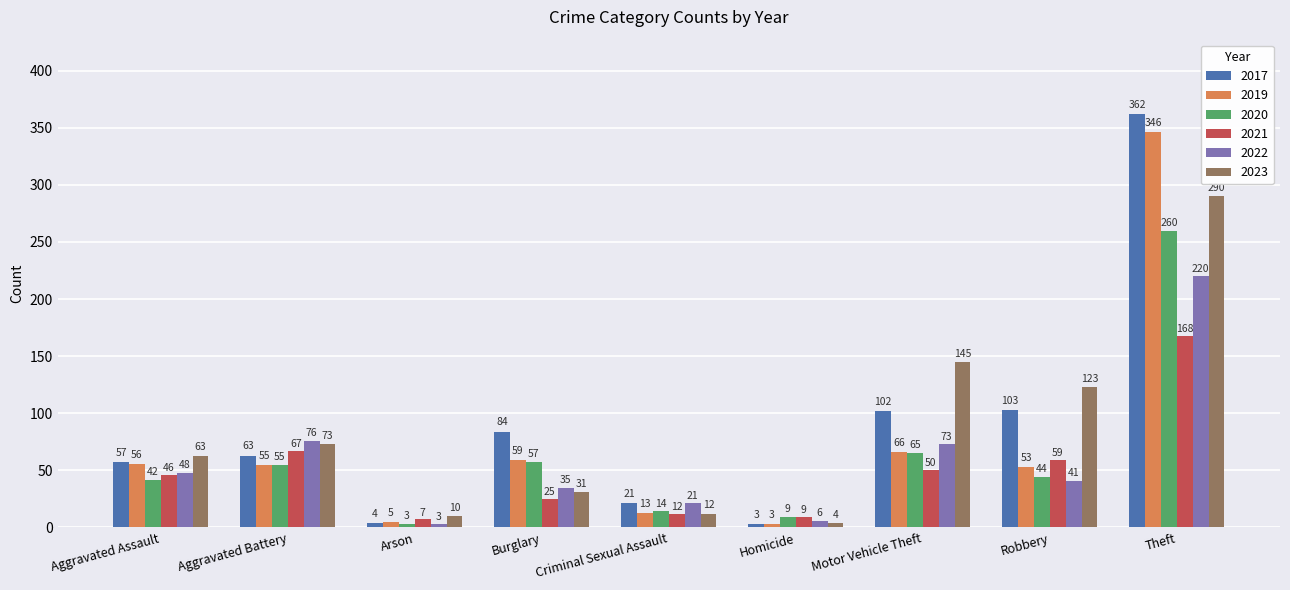

Reading right to left, transcribe all the data shown in this chart.

2017: Theft=362	Robbery=103	Motor Vehicle Theft=102	Homicide=3	Criminal Sexual Assault=21	Burglary=84	Arson=4	Aggravated Battery=63	Aggravated Assault=57
2019: Theft=346	Robbery=53	Motor Vehicle Theft=66	Homicide=3	Criminal Sexual Assault=13	Burglary=59	Arson=5	Aggravated Battery=55	Aggravated Assault=56
2020: Theft=260	Robbery=44	Motor Vehicle Theft=65	Homicide=9	Criminal Sexual Assault=14	Burglary=57	Arson=3	Aggravated Battery=55	Aggravated Assault=42
2021: Theft=168	Robbery=59	Motor Vehicle Theft=50	Homicide=9	Criminal Sexual Assault=12	Burglary=25	Arson=7	Aggravated Battery=67	Aggravated Assault=46
2022: Theft=220	Robbery=41	Motor Vehicle Theft=73	Homicide=6	Criminal Sexual Assault=21	Burglary=35	Arson=3	Aggravated Battery=76	Aggravated Assault=48
2023: Theft=290	Robbery=123	Motor Vehicle Theft=145	Homicide=4	Criminal Sexual Assault=12	Burglary=31	Arson=10	Aggravated Battery=73	Aggravated Assault=63